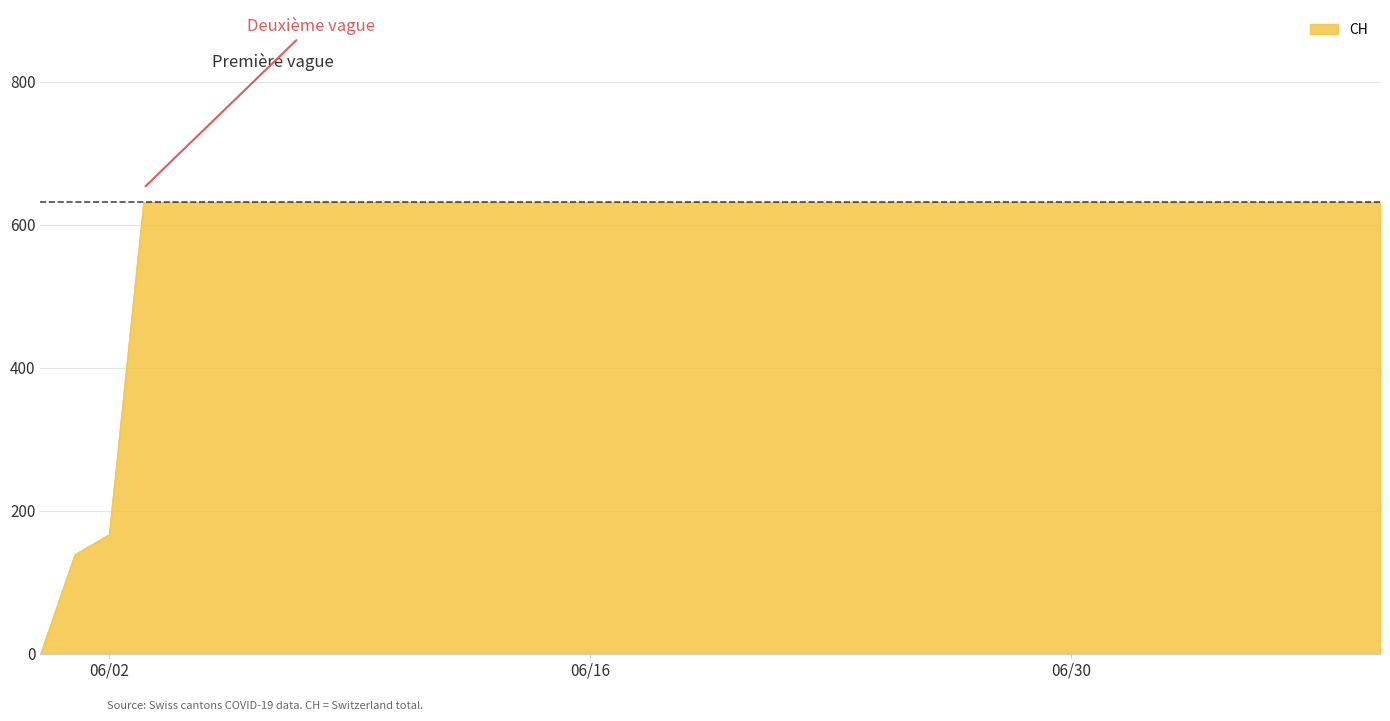

Where is CH nearest to the value 315?

06/02